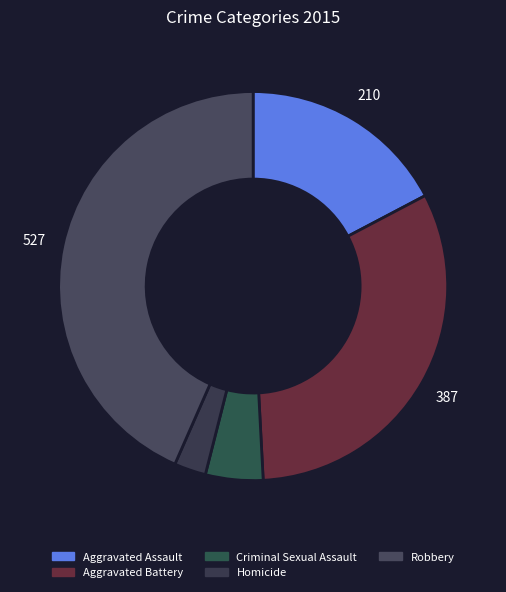

What percentage is the Aggravated Battery slice, to the nearest percent?

32%